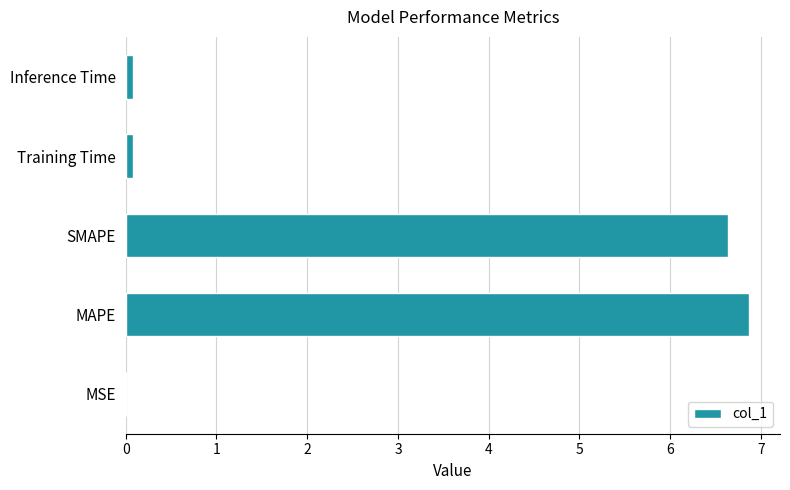

What value does the data have at MAPE?

6.9